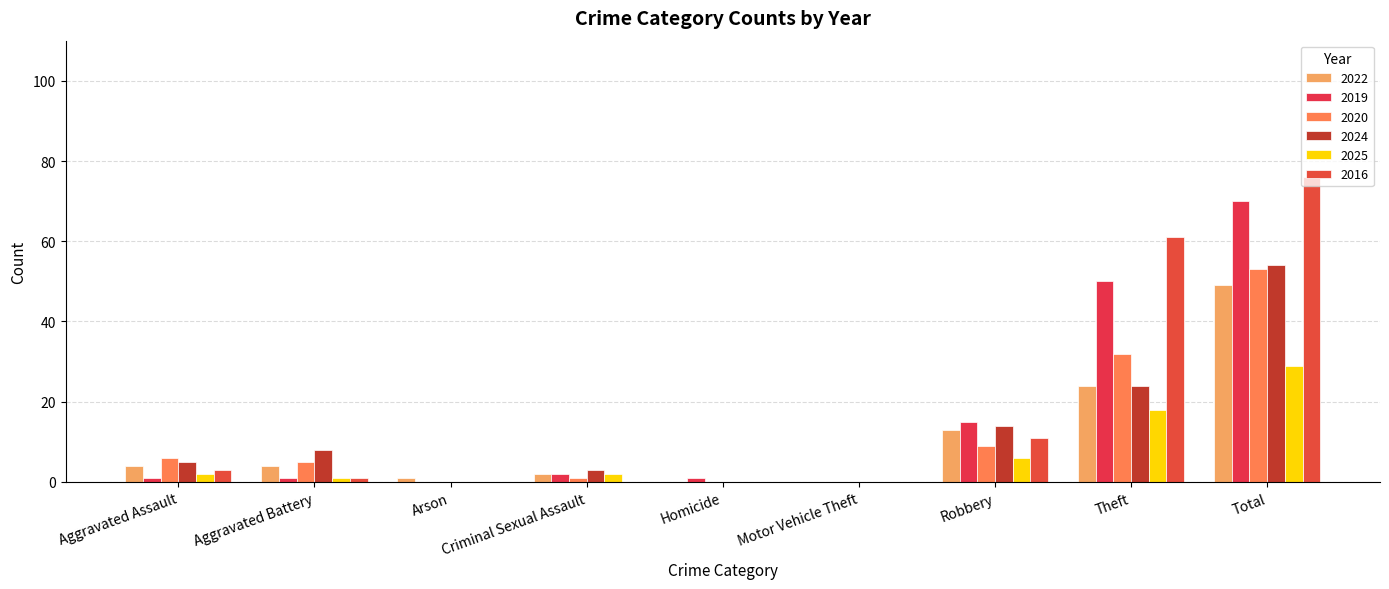

Reading left to right, extract all data points from this chart.

2022: 4	4	1	2	0	0	13	24	49
2019: 1	1	0	2	1	0	15	50	70
2020: 6	5	0	1	0	0	9	32	53
2024: 5	8	0	3	0	0	14	24	54
2025: 2	1	0	2	0	0	6	18	29
2016: 3	1	0	0	0	0	11	61	76